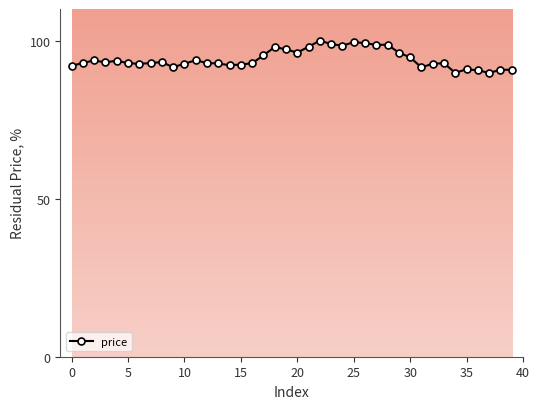

What is the difference between the maximum and minimum values?

10.2